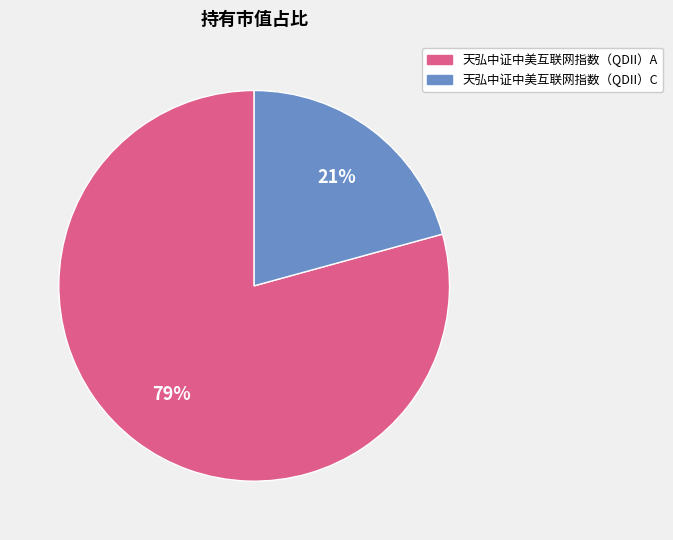

How many slices are in this pie chart?

2